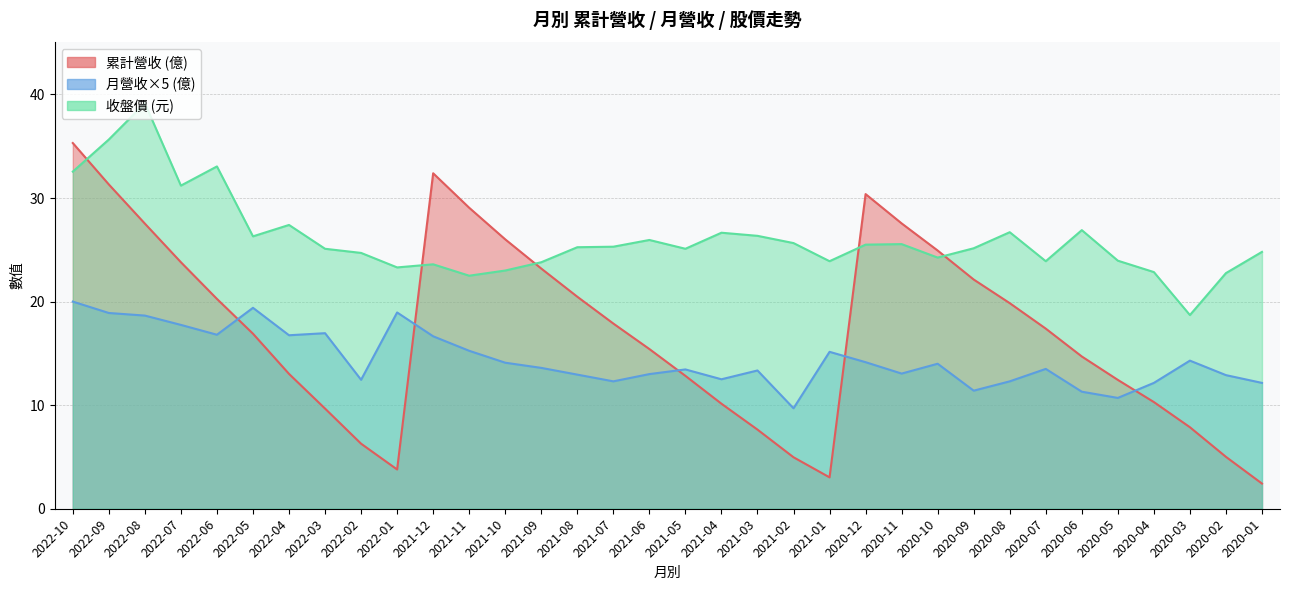

Is the value of 收盤 at 2022-04 greater than the value of 營業收入 at 2021-08?

Yes